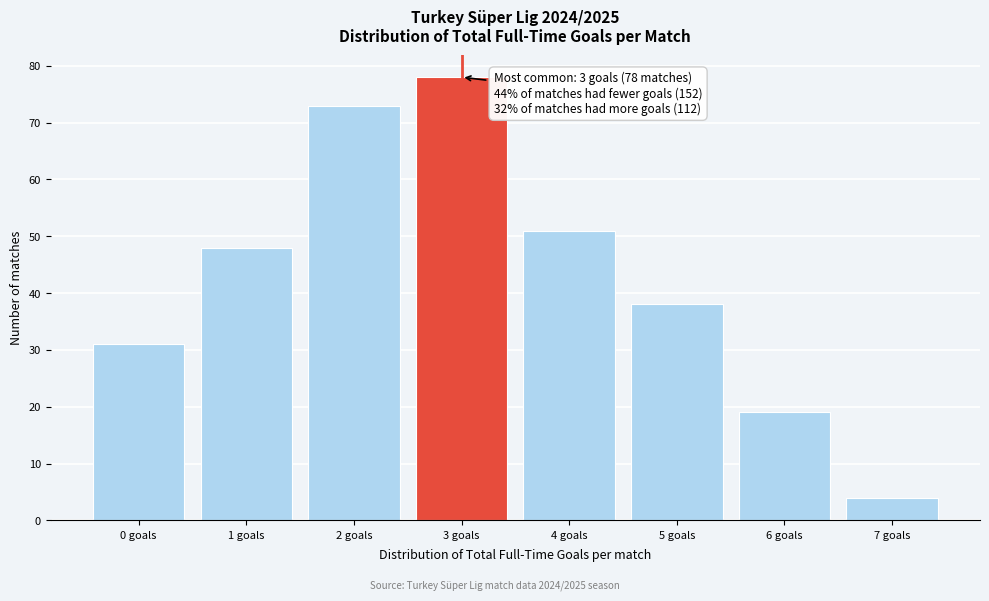

Over which range of the x-axis is the bar tallest?

2.5 to 3.5